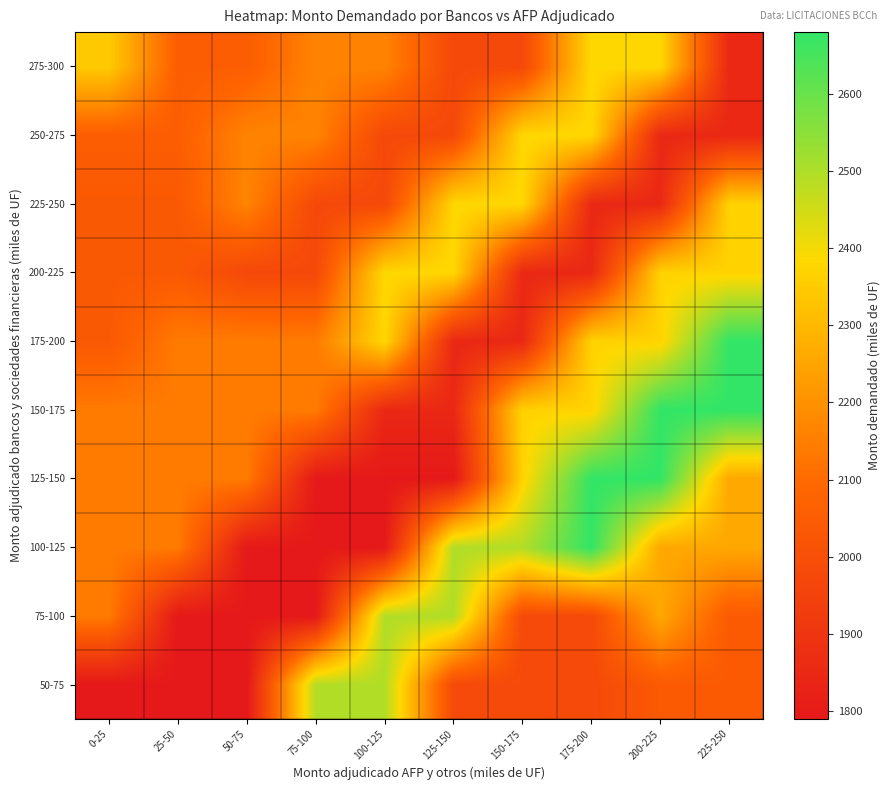

How many data points does each series have?

10